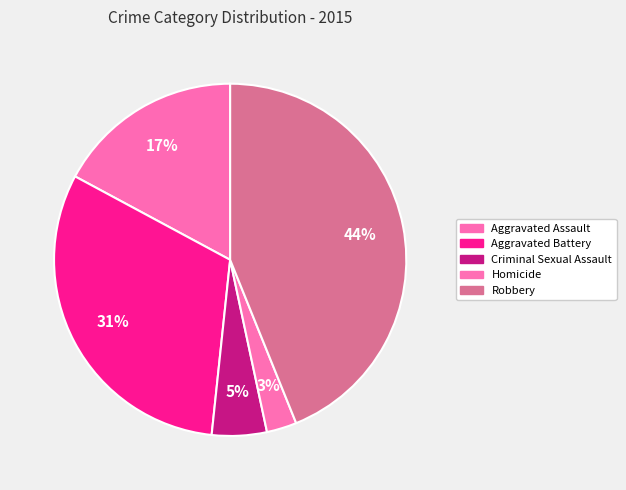

What is the total percentage of Homicide and Robbery?

46.6%